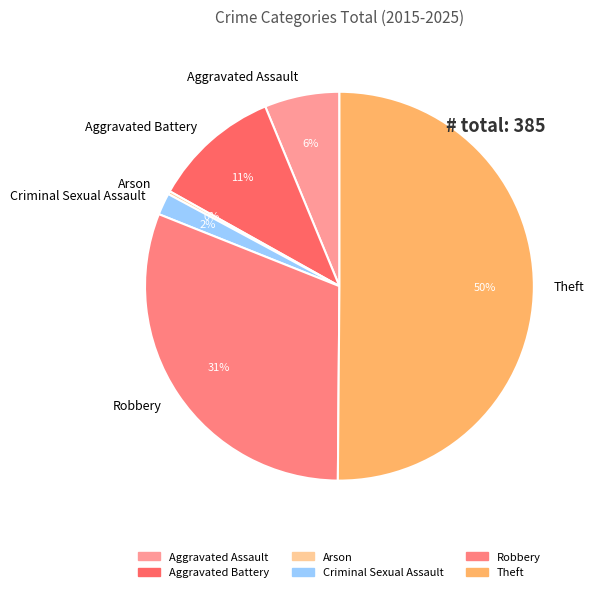

True or false: Theft accounts for 50% of the total.

True